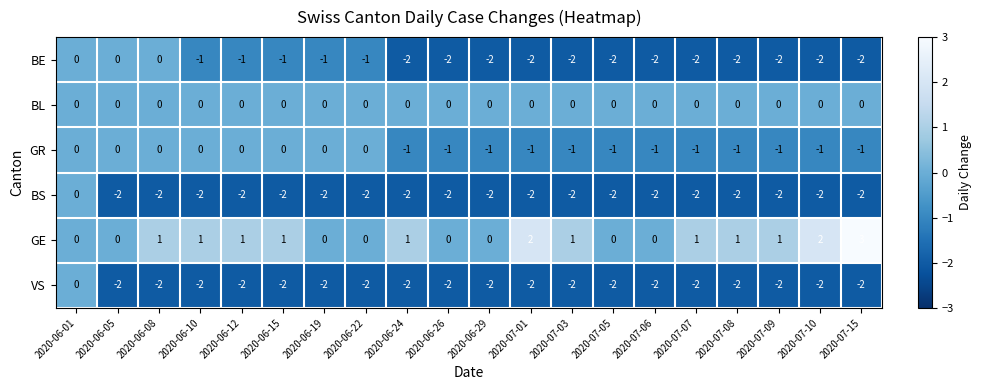

The value of BS at 2020-06-29 is -2. True or false?

True